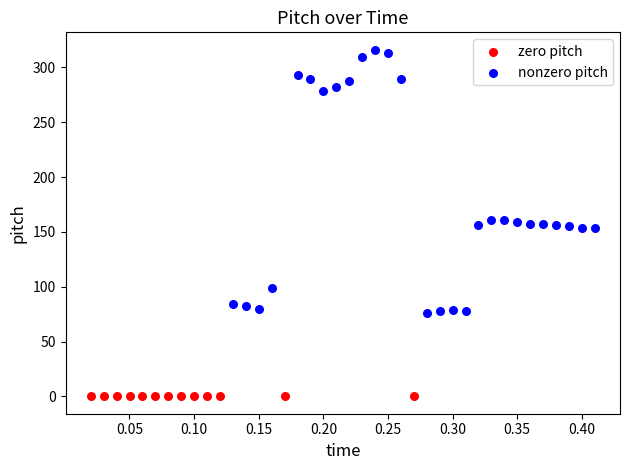

Which series reaches the maximum Y coordinate?

nonzero pitch